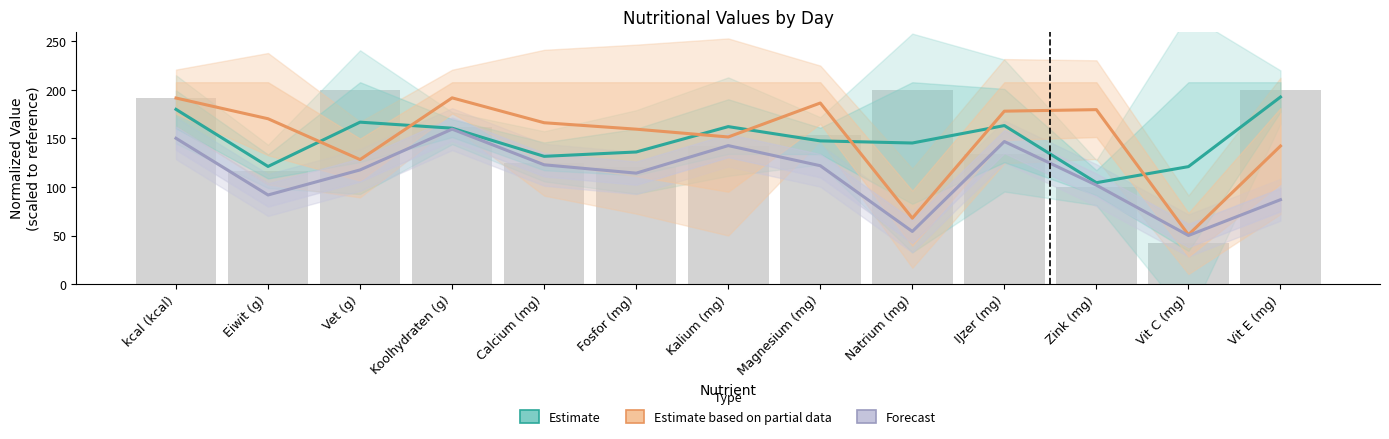

What is the greatest value displayed?

192.8